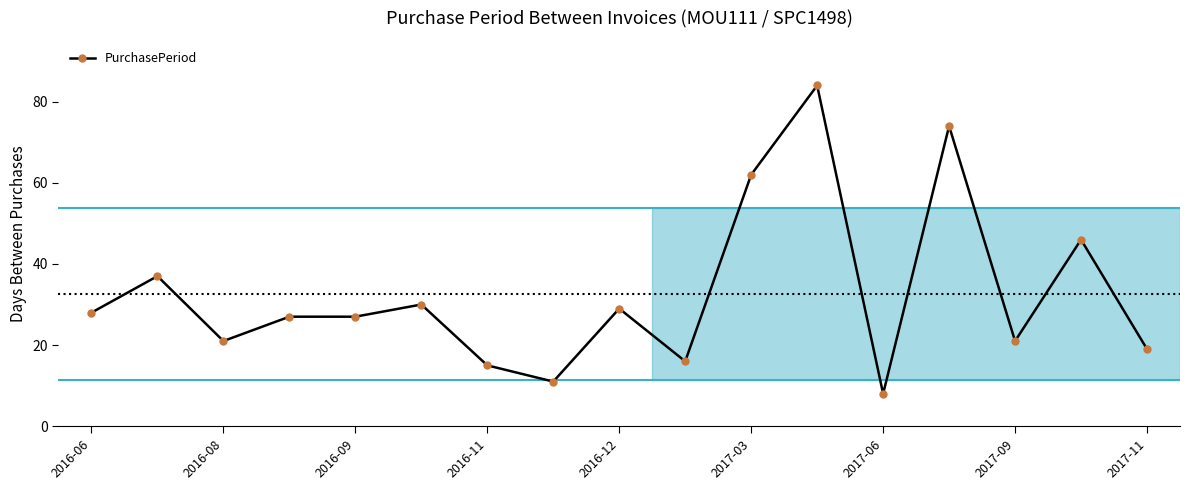

How many series are shown in this chart?

1